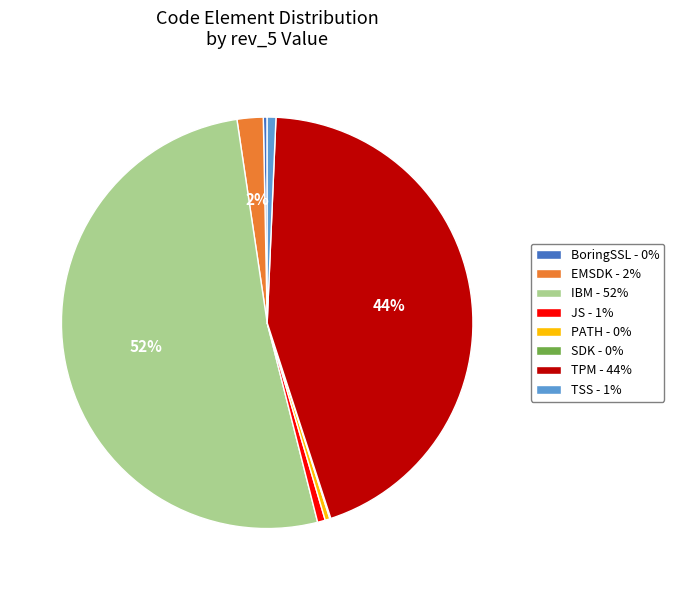

True or false: TPM accounts for 44% of the total.

True